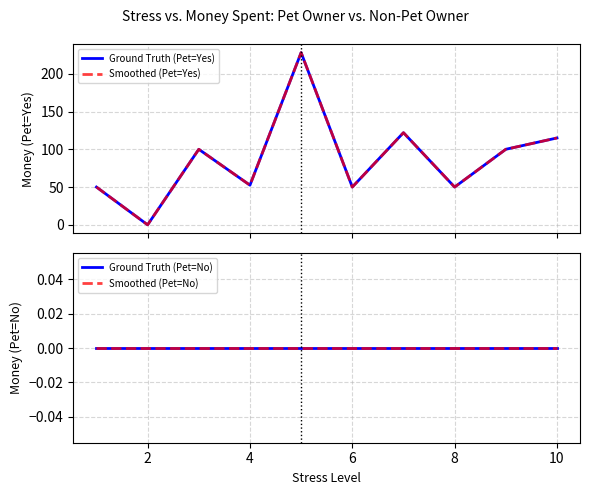

Which series has the widest spread of values?

Ground Truth (Pet=Yes)